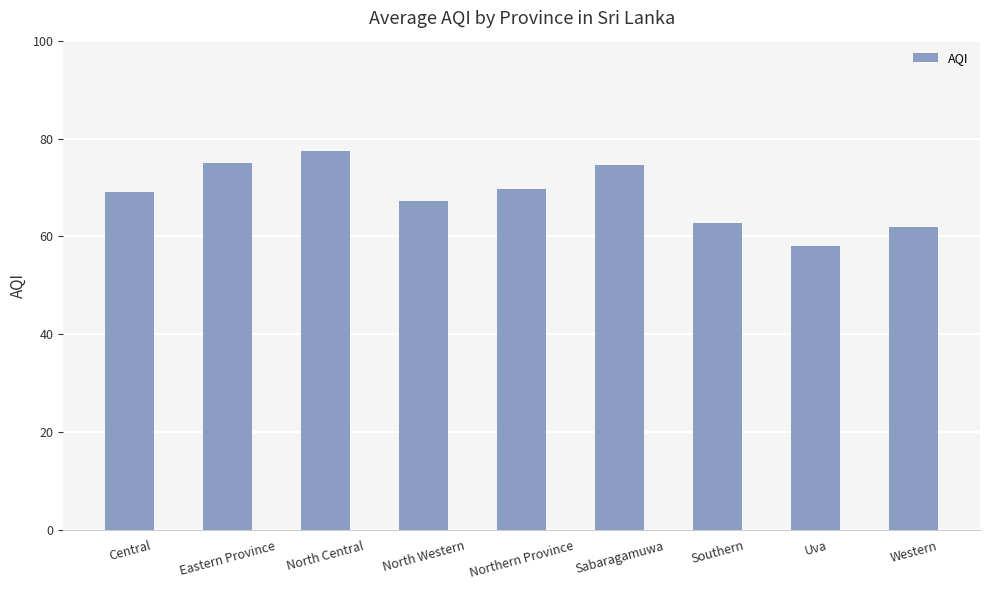

What is the difference between the values at Central and Eastern Province?

5.8